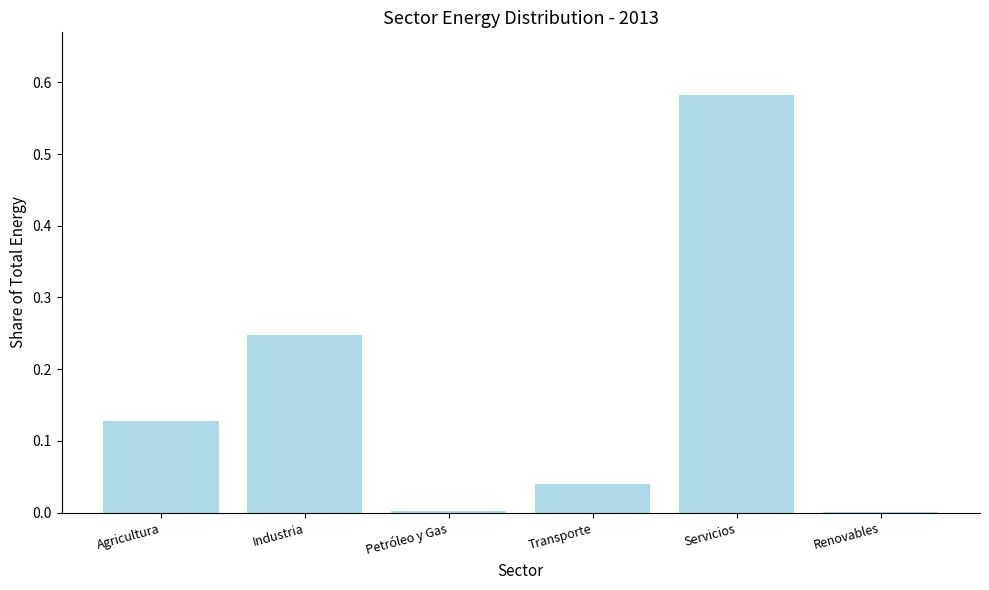

The chart shows a value of 0.0 at Transporte. True or false?

True